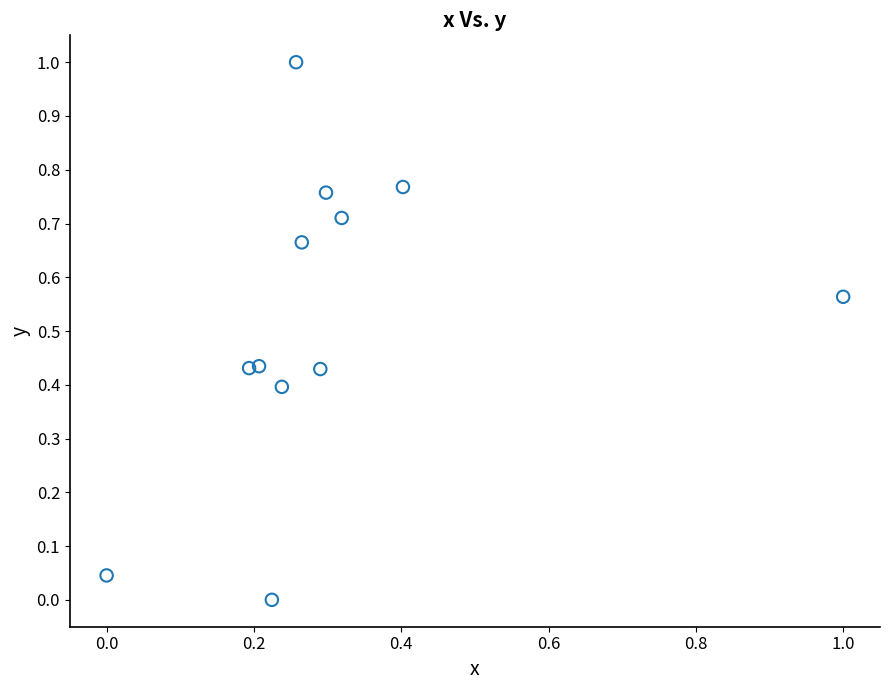

What is the range of Y values (max minus min)?

1.0